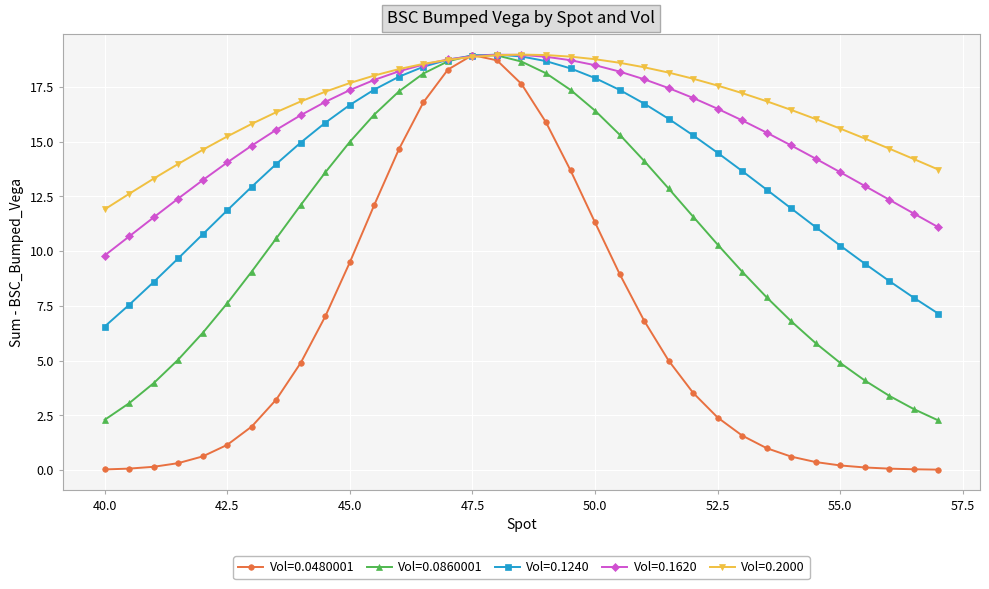

What is the value of the Vol=0.0860001 point at the 10th from the left?

13.6